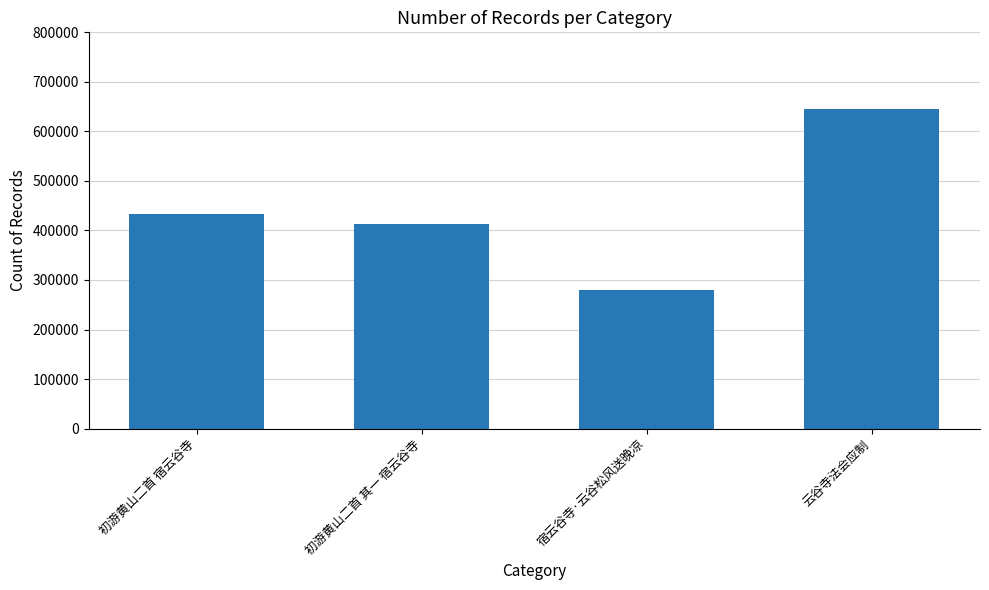

Which category has the lowest value across all series?

宿云谷寺·云谷松风送晚凉